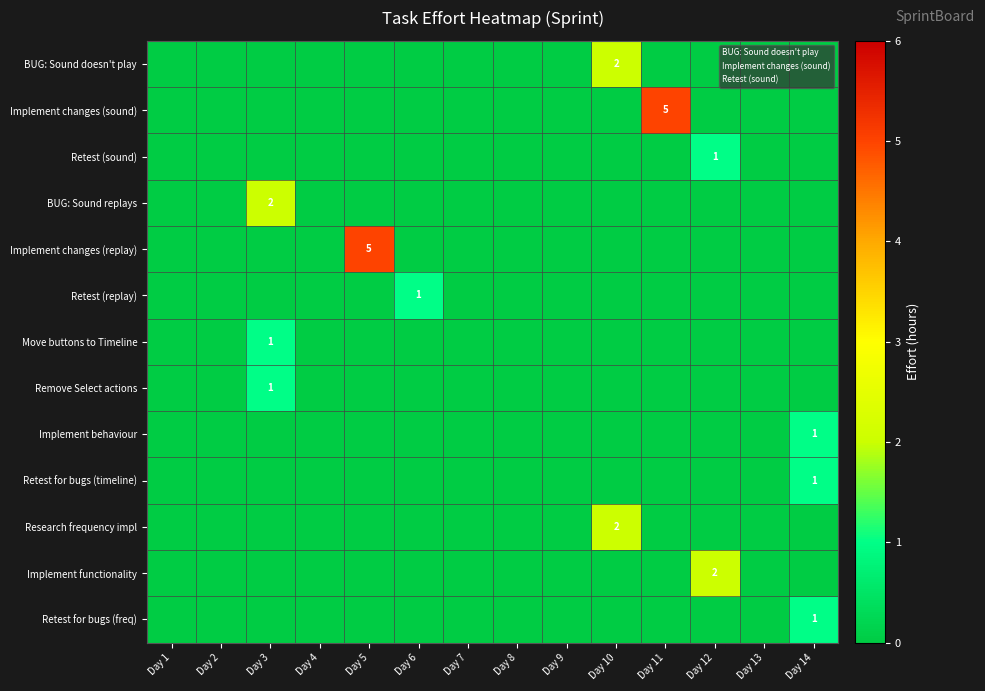

Between Day 8 and Day 14, which series saw the biggest shift?

Implement behaviour